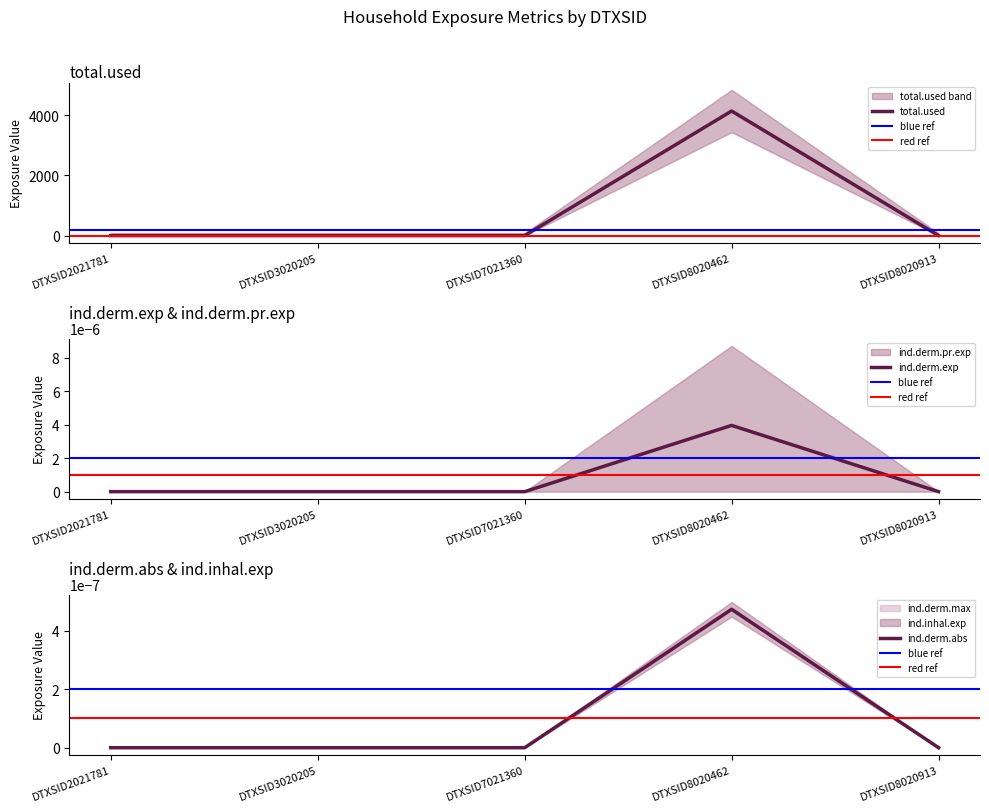

True or false: total.used has a value of 0.0 at DTXSID7021360.

True